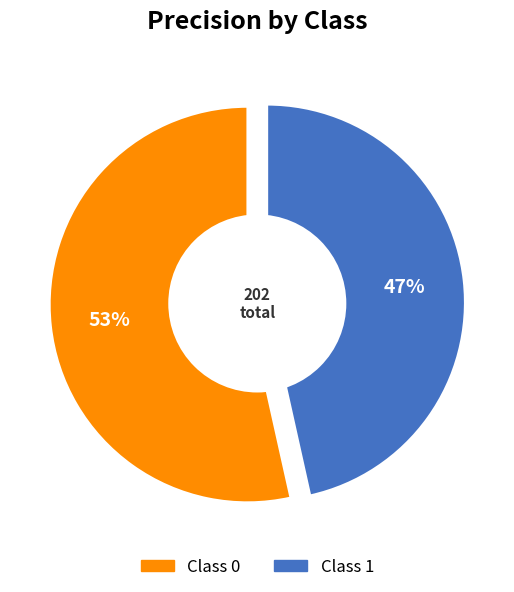

To the nearest percent, what portion does 0 represent?

53%